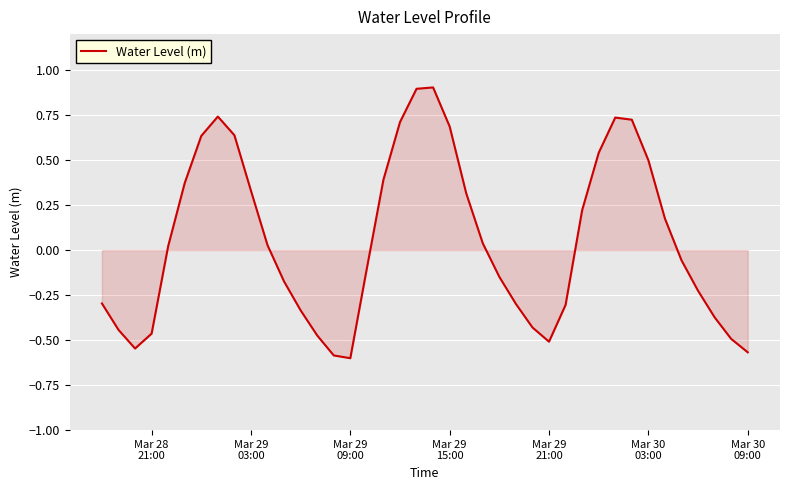

How many lines are shown in the chart?

1